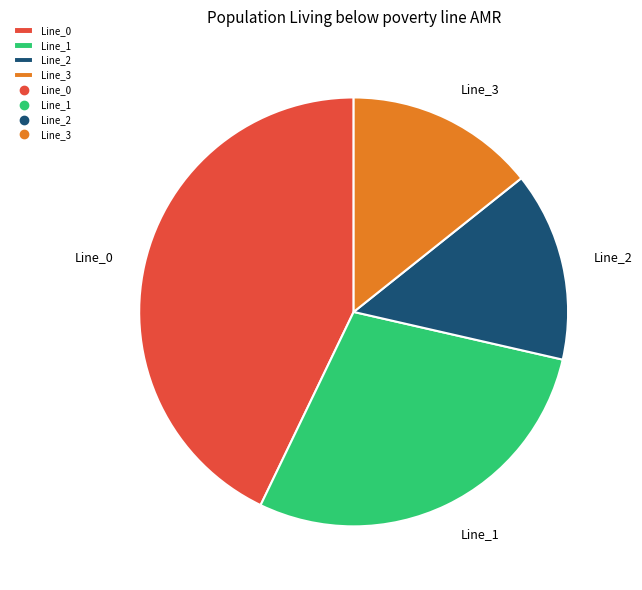

Do Line_1 and Line_3 together represent more than half of the pie?

No